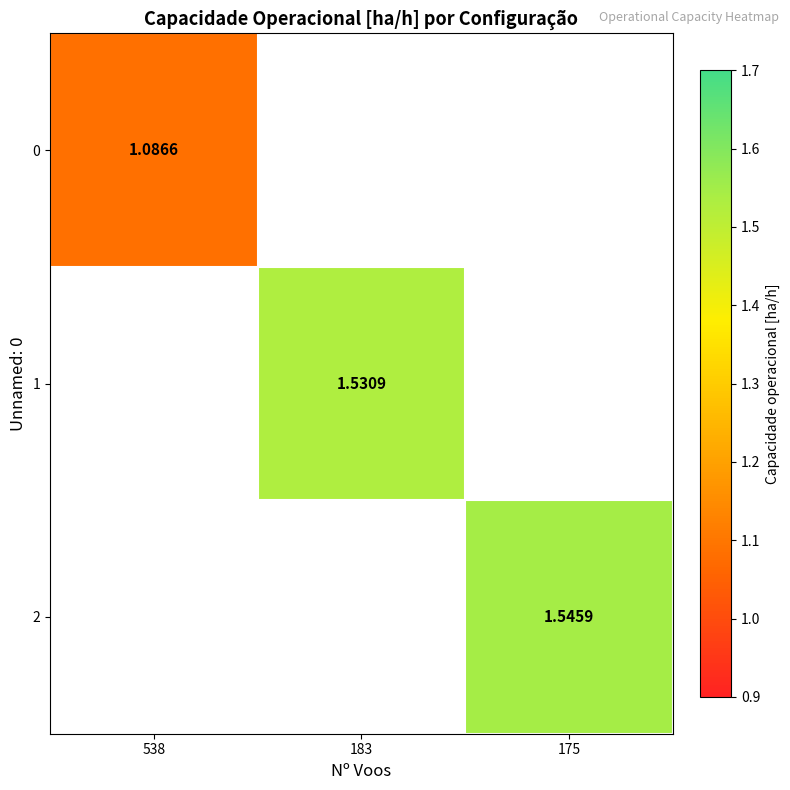

What is the minimum value shown in the chart?

1.1